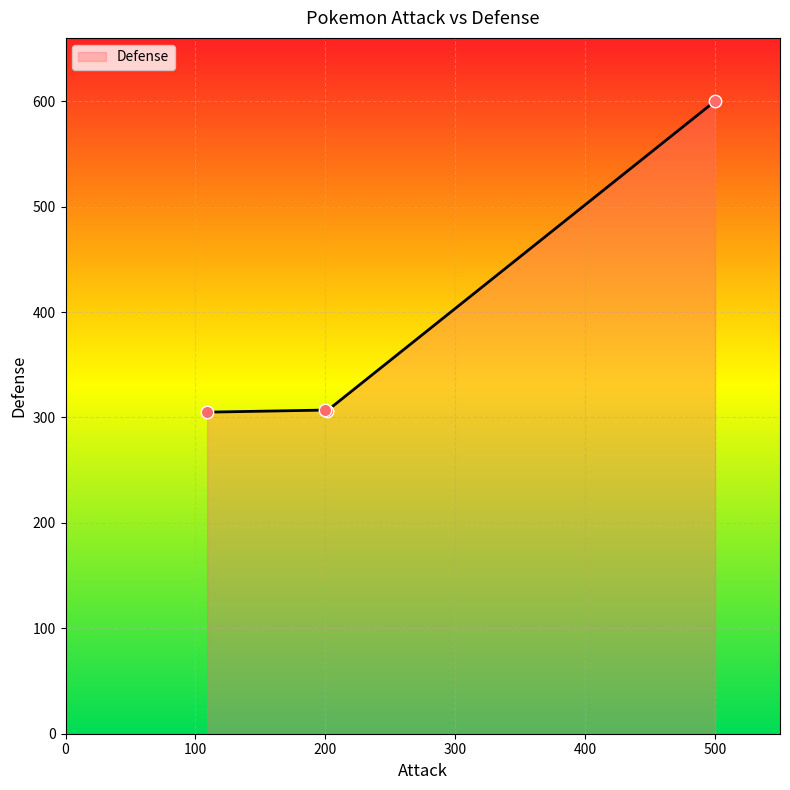

What is the smallest value displayed?

305